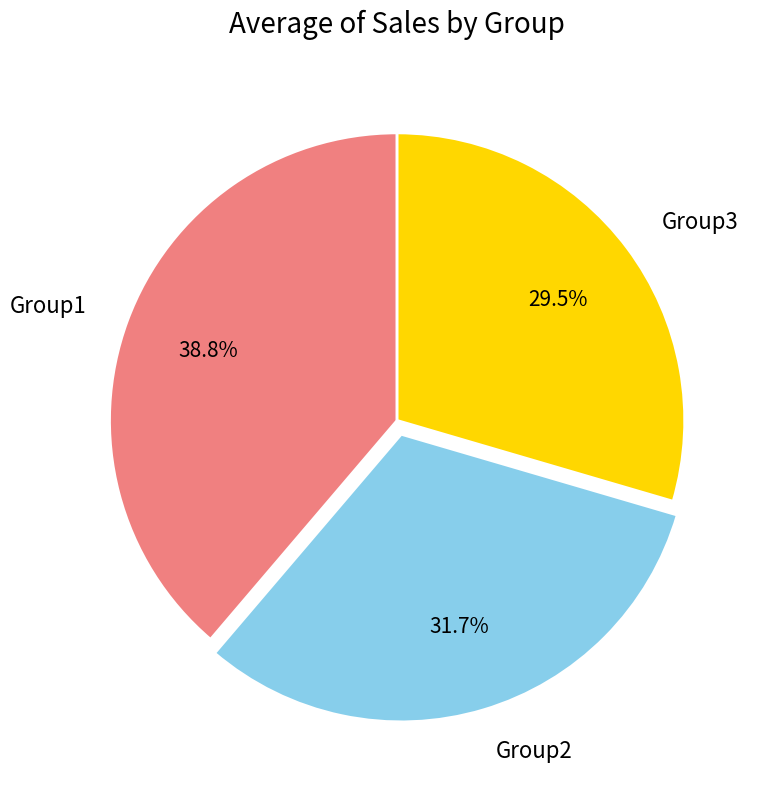

Does Group1 represent more than half of the total?

No